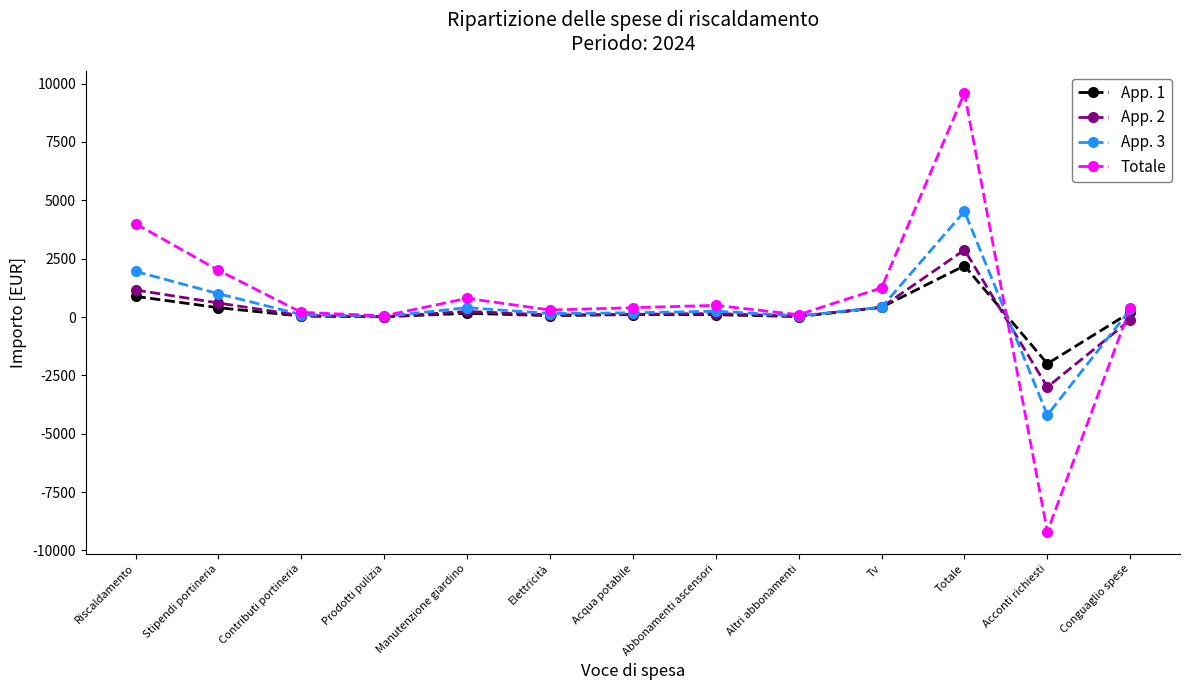

True or false: Totale has a value of 4000.0 at Riscaldamento.

True